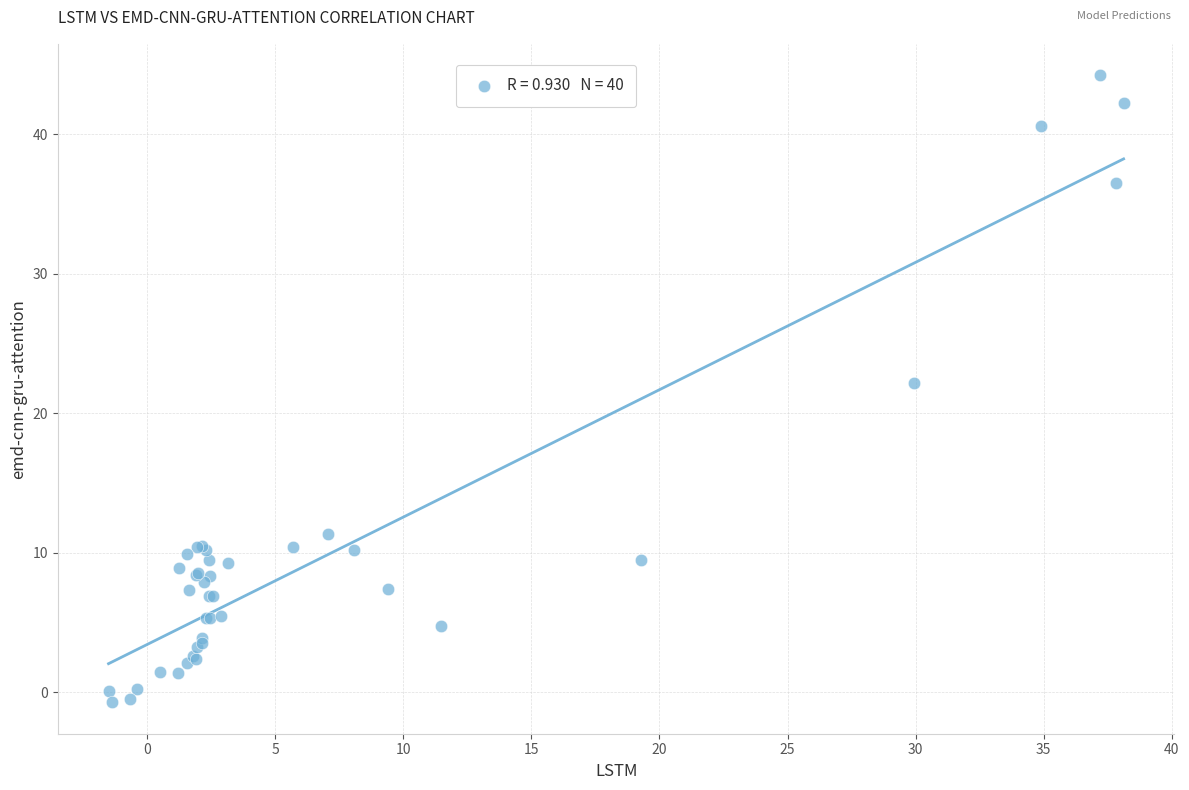

What Y value in the scatter plot is closest to 21?

22.2